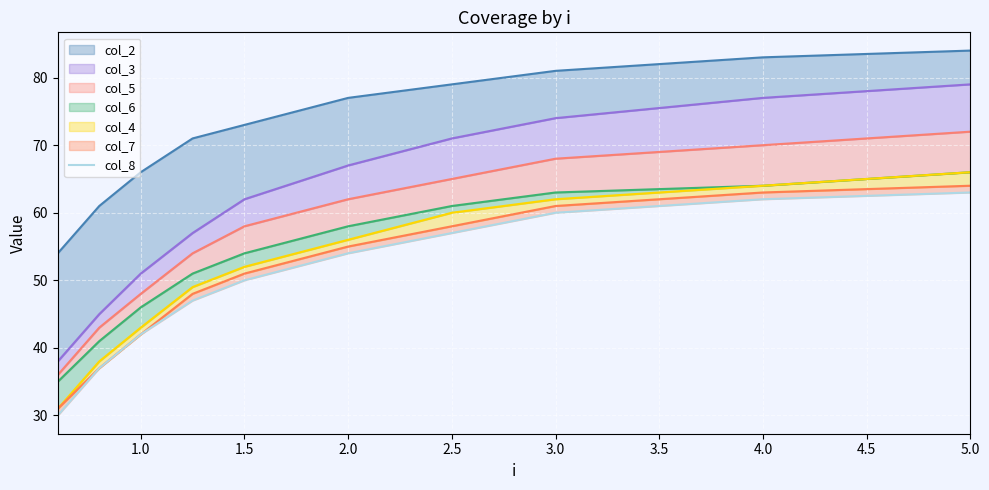

What is the difference between the maximum and minimum values?

33